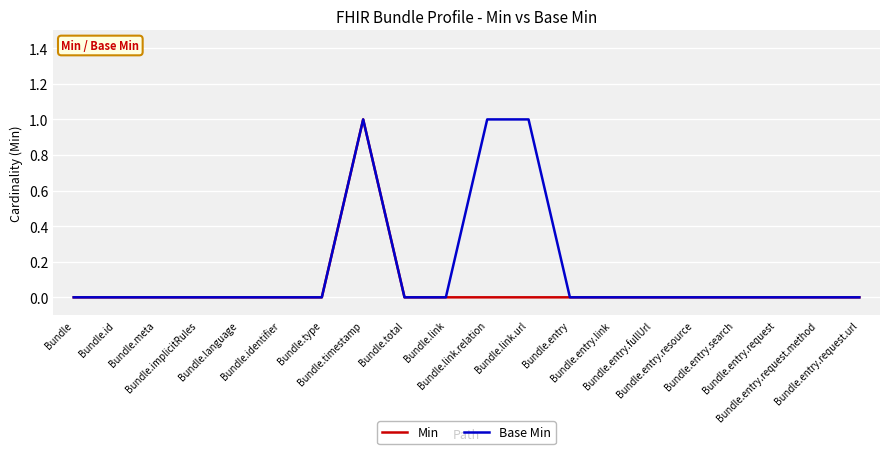

Rank the series by their average value, from highest to lowest.

Base Min, Min